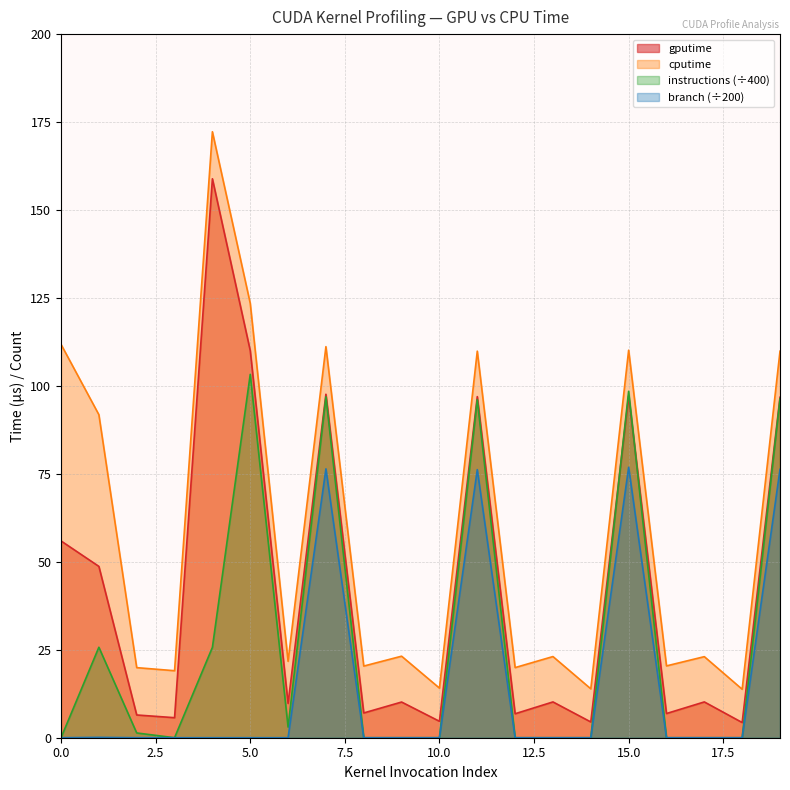

Rank the series at 9 from highest to lowest value.

cputime, gputime, instructions, branch